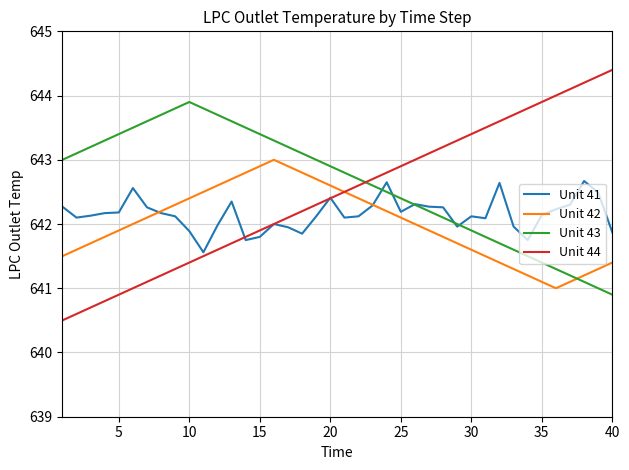

List the series in order of their overall mean, highest first.

Unit 43, Unit 44, Unit 41, Unit 42